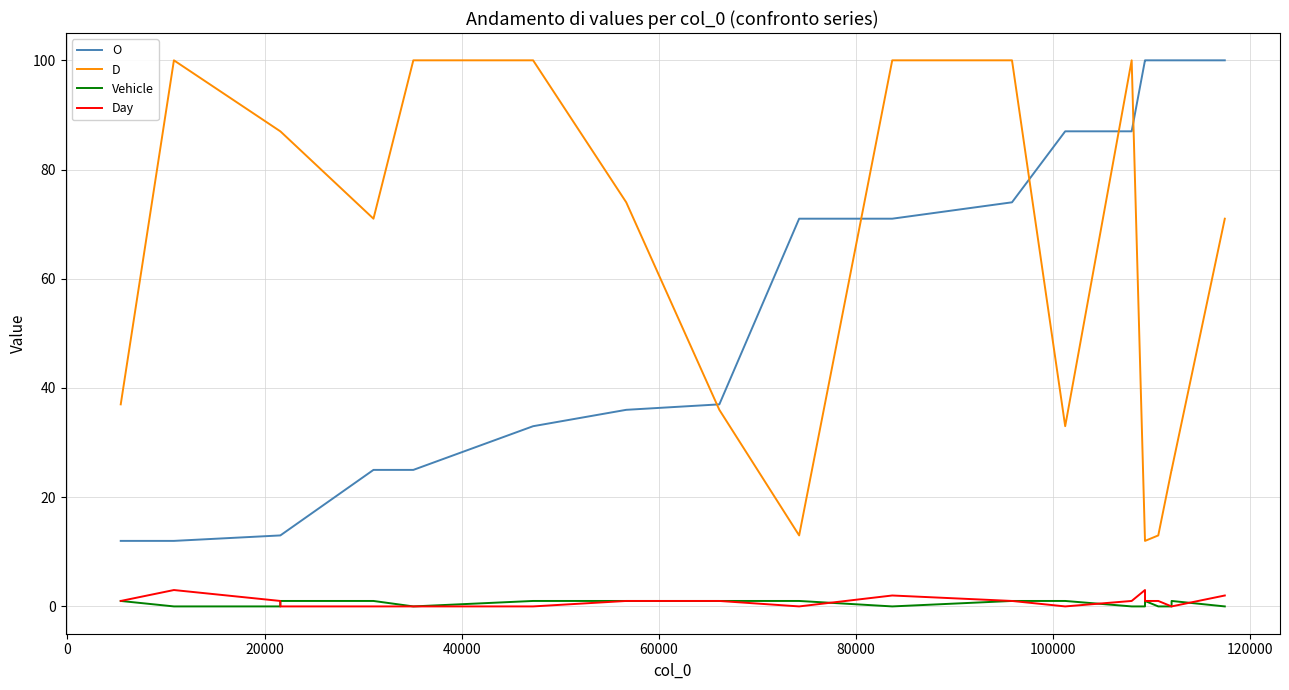

True or false: Vehicle and D intersect in this chart.

False